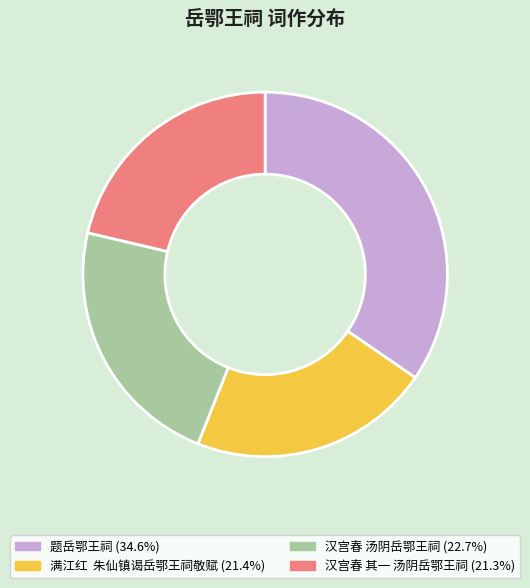

Is the sum of 汉宫春 汤阴岳鄂王祠 and 汉宫春 其一 汤阴岳鄂王祠 greater than half?

No